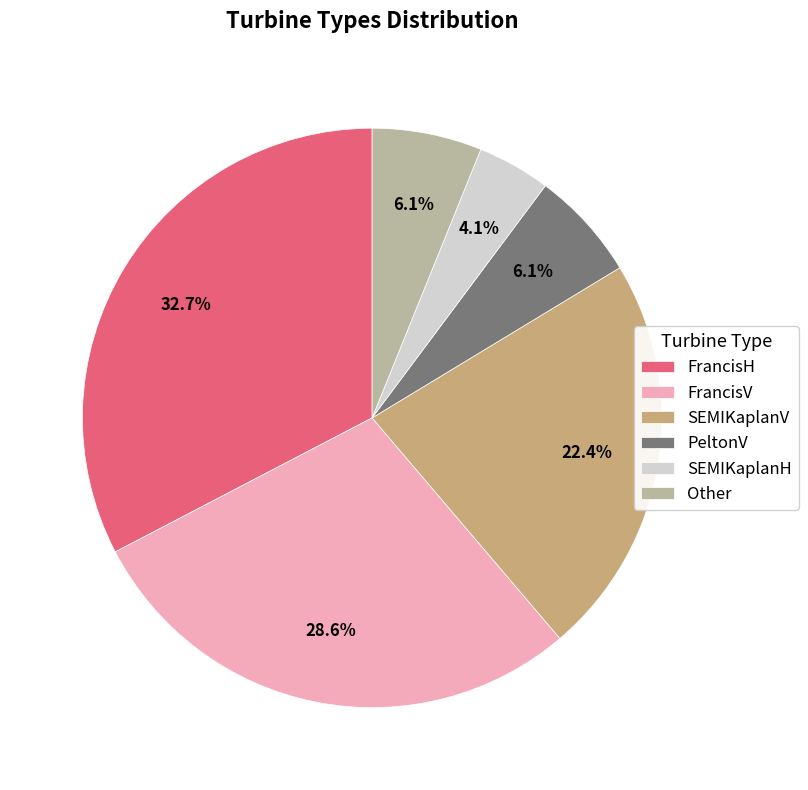

Which category has the smallest portion of the pie?

SEMIKaplanH